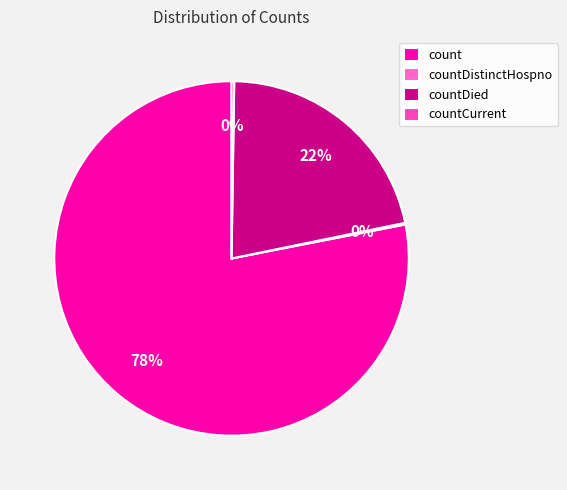

Count the number of slices in the pie.

4